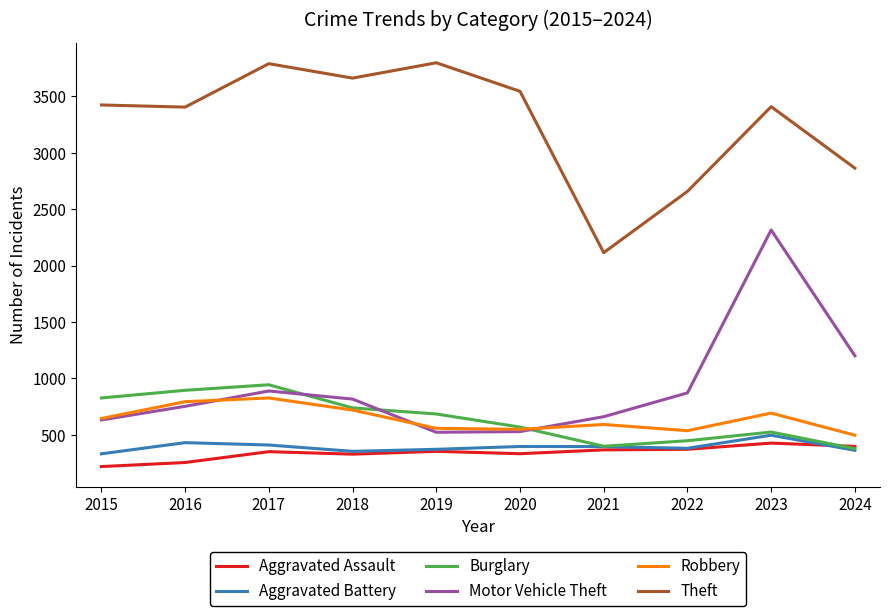

List the series in order of their peak value, lowest first.

Aggravated Assault, Aggravated Battery, Robbery, Burglary, Motor Vehicle Theft, Theft